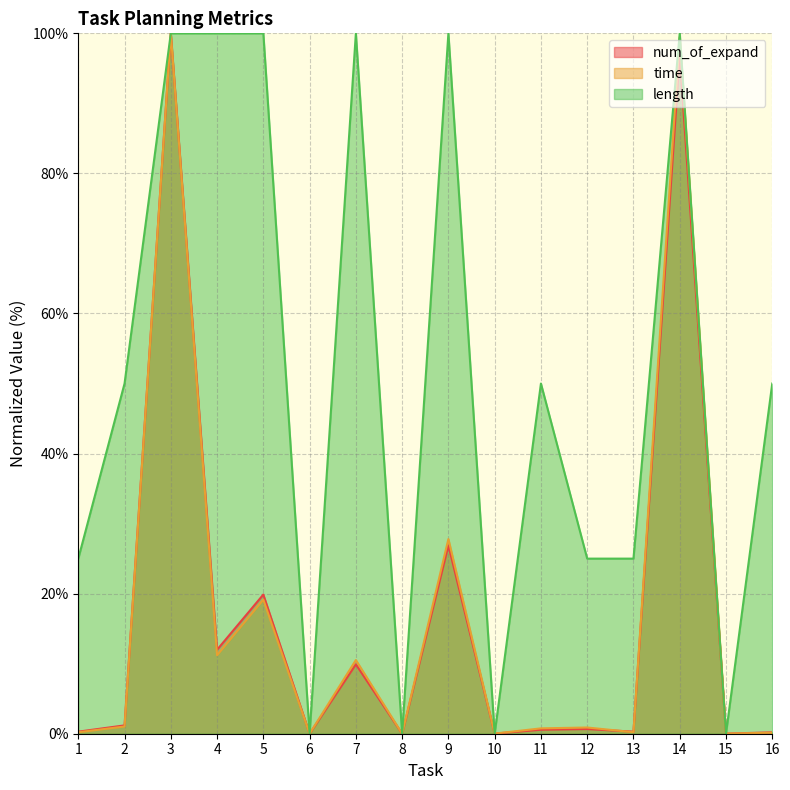

True or false: length and num_of_expand intersect in this chart.

True